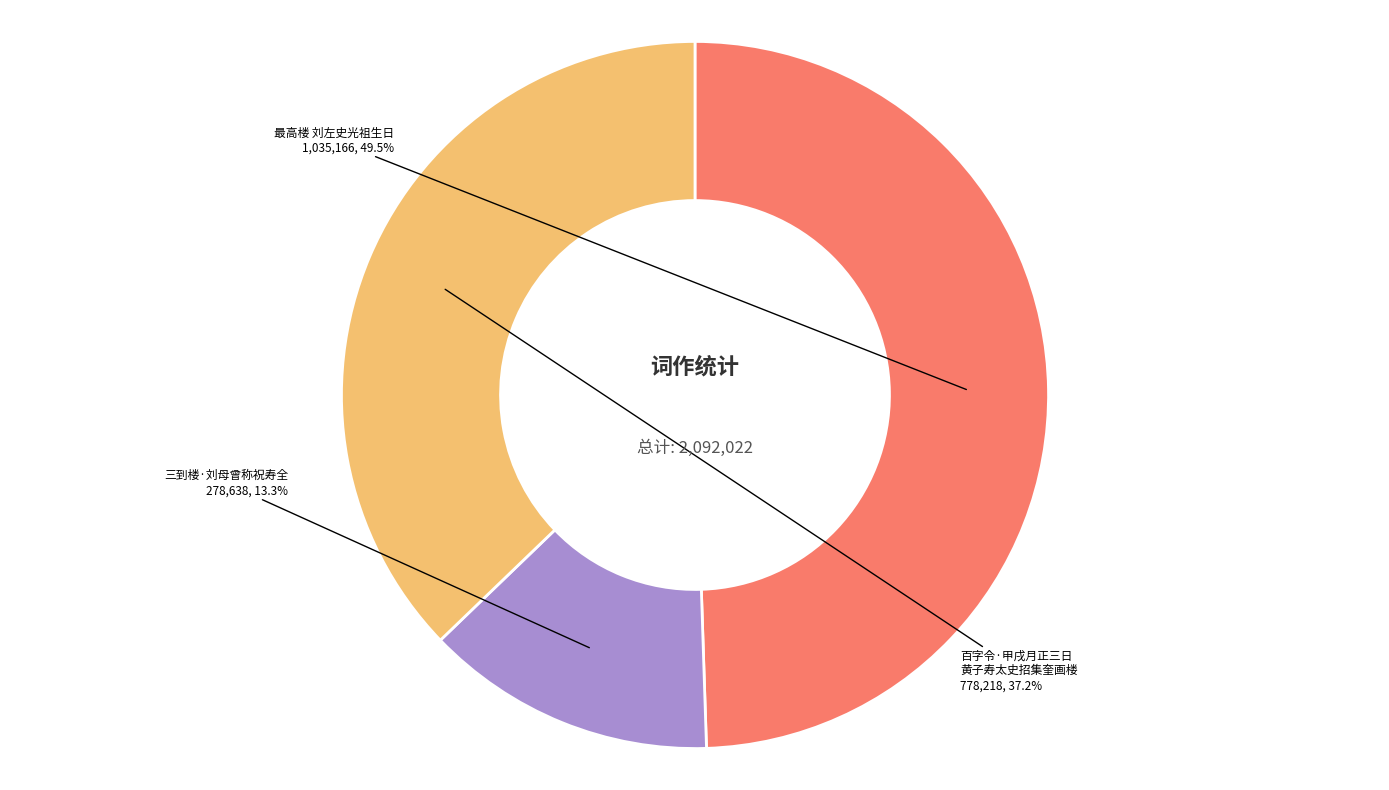

How many segments does this pie chart have?

3